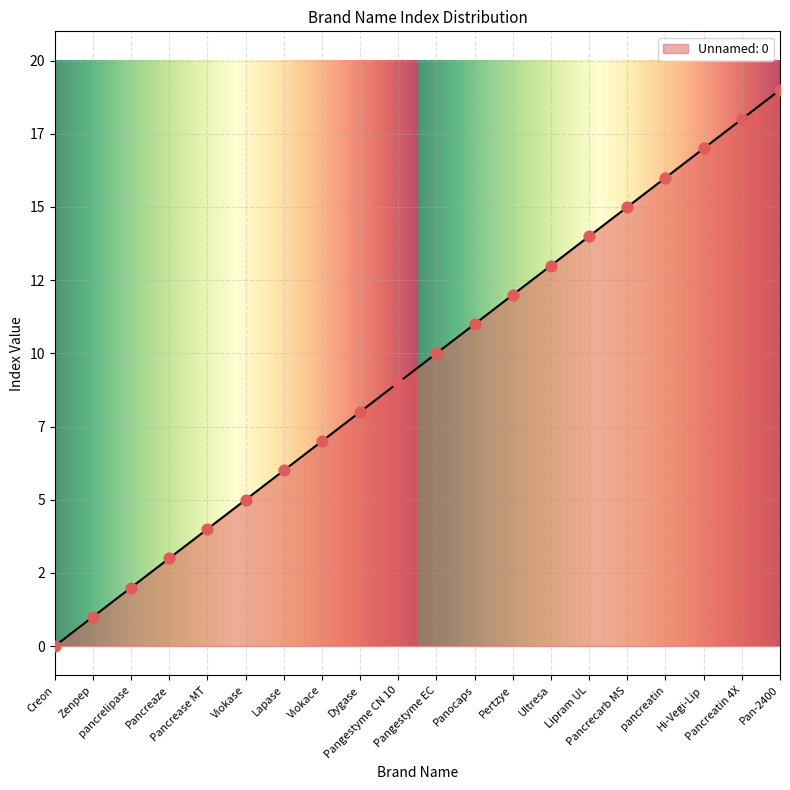

What is the change in value from Pangestyme EC to Lipram UL?

+4